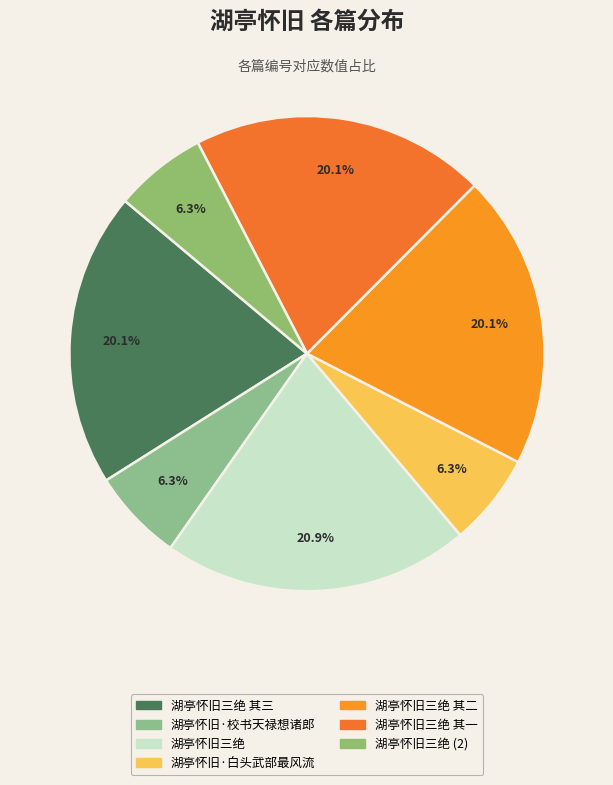

Does any single category account for the majority?

No